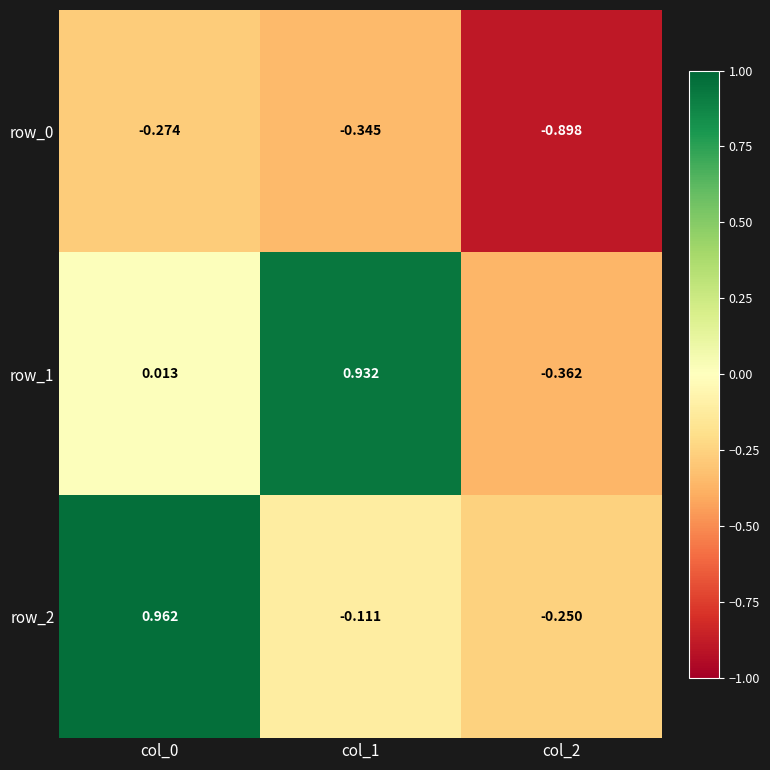

How many values in the row_2 series are below 0?

2